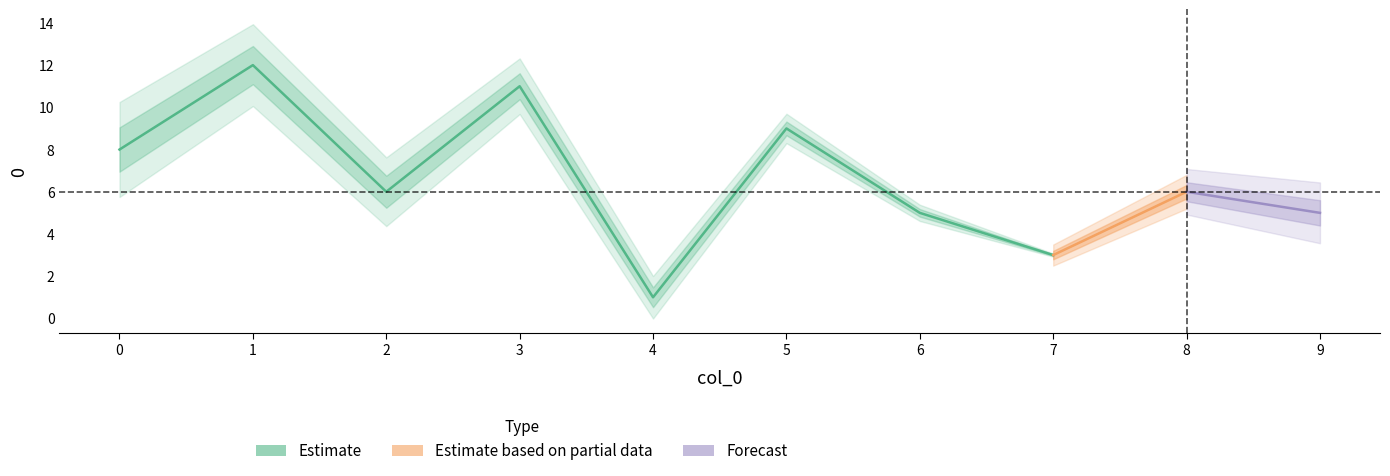

What is the difference between the maximum and minimum values?

11